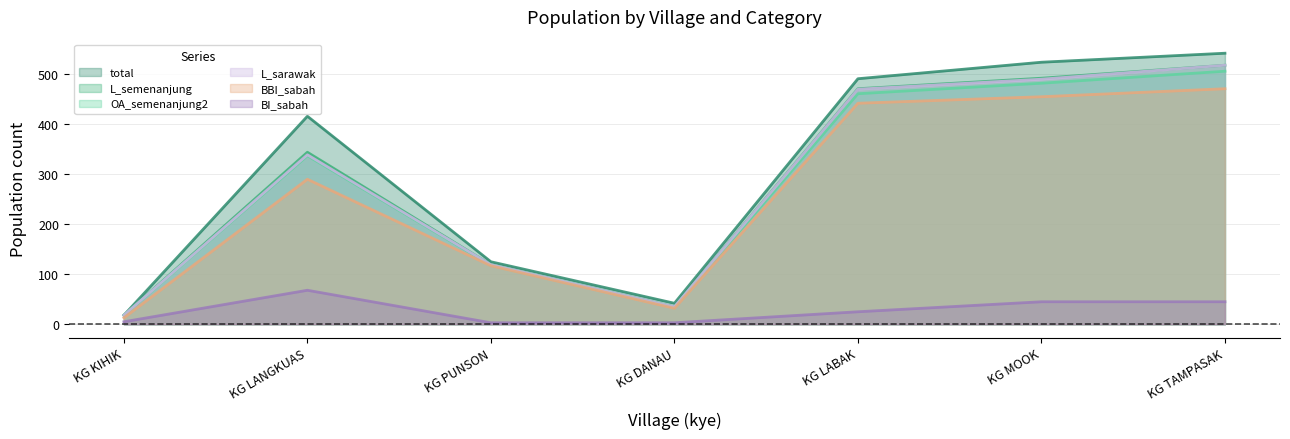

List the labels in order of L_sarawak value, smallest first.

KG KIHIK, KG DANAU, KG PUNSON, KG LANGKUAS, KG LABAK, KG MOOK, KG TAMPASAK